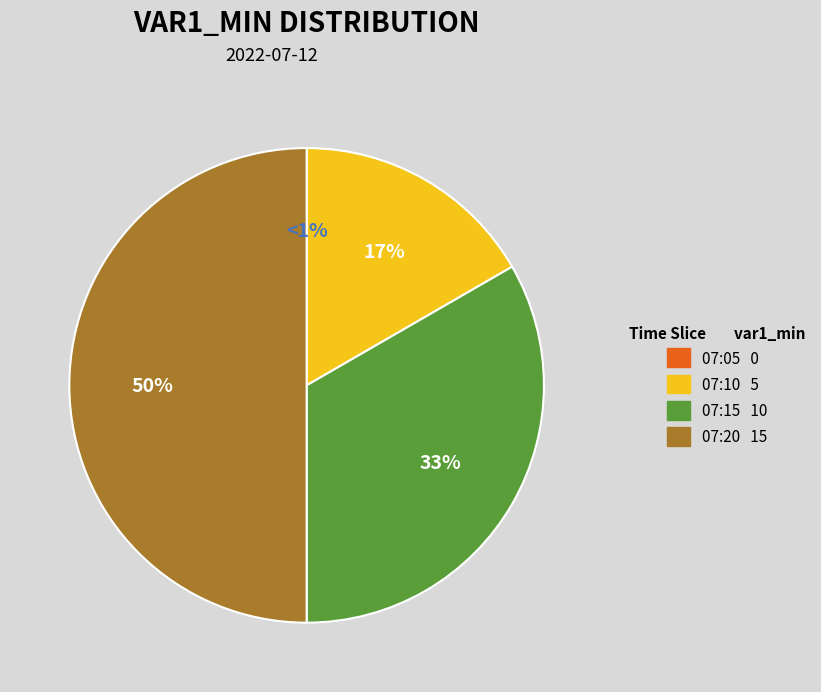

What is the smallest slice in the pie chart?

07:05